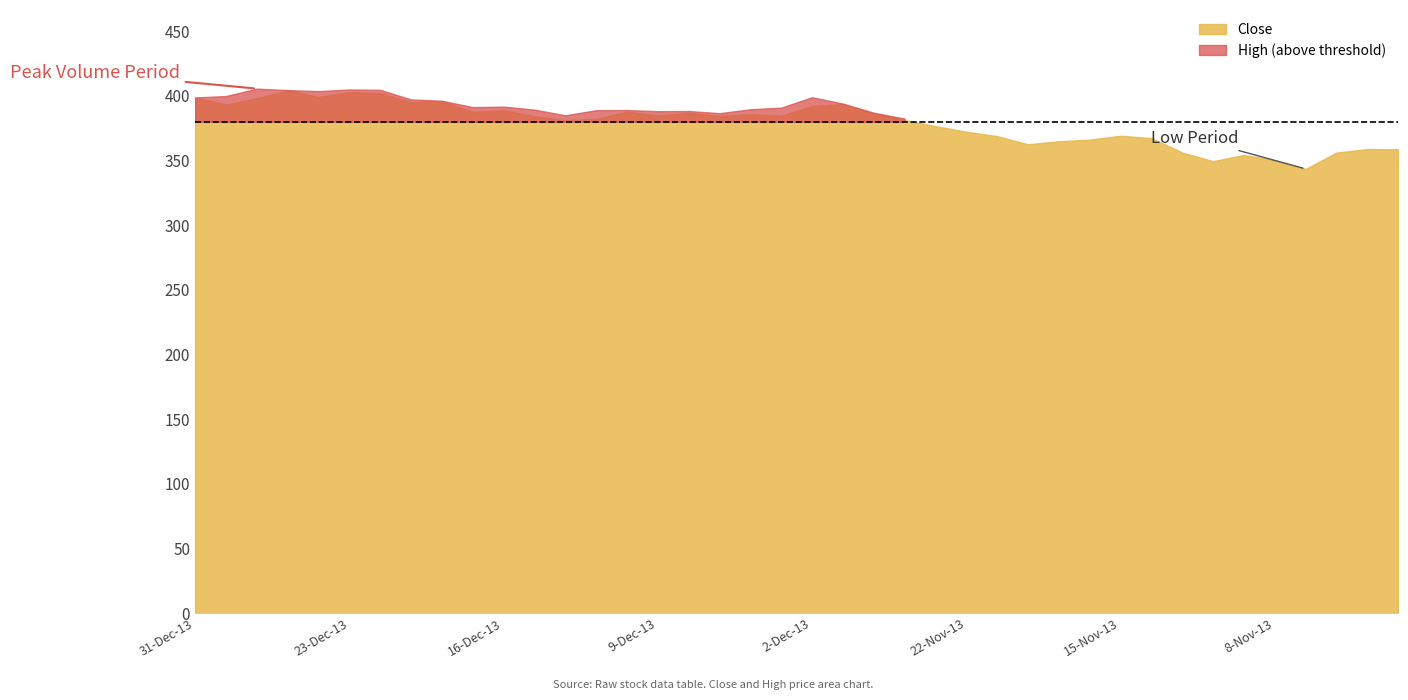

The value of Close at 13-Nov-13 is 616.5. True or false?

False